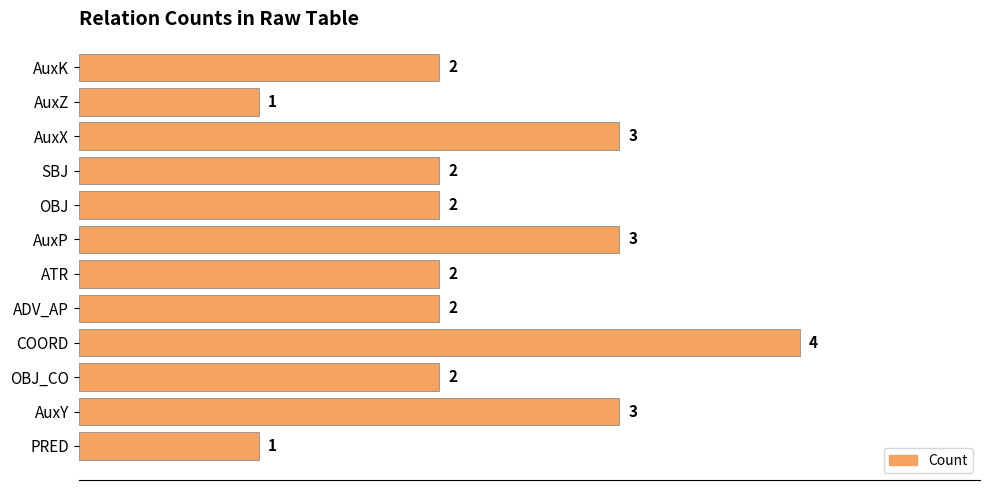

What is the difference between the maximum and second lowest values?

3